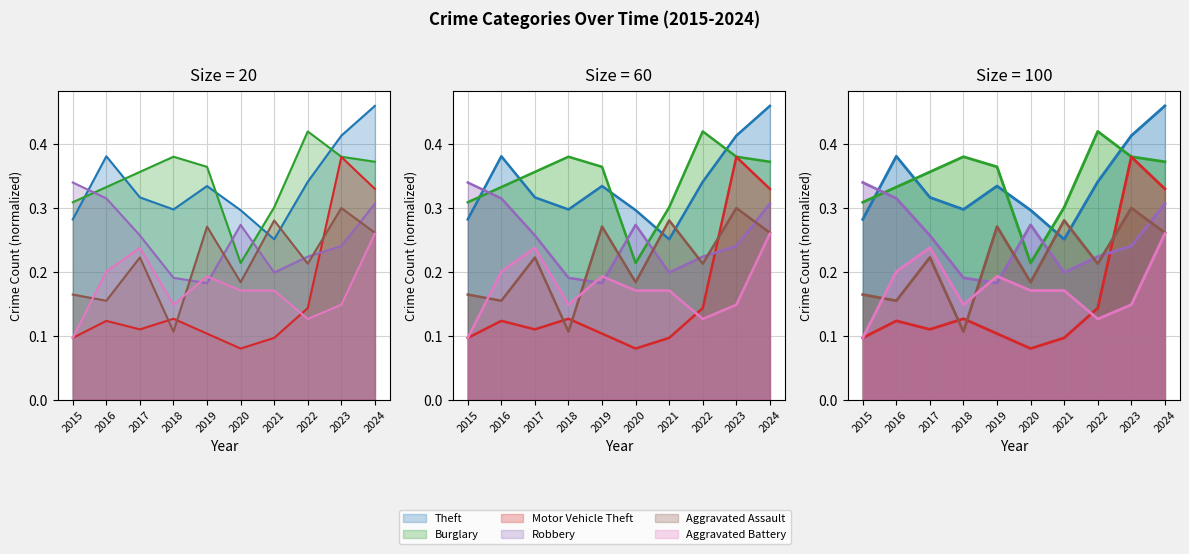

Count the number of data series in this chart.

6